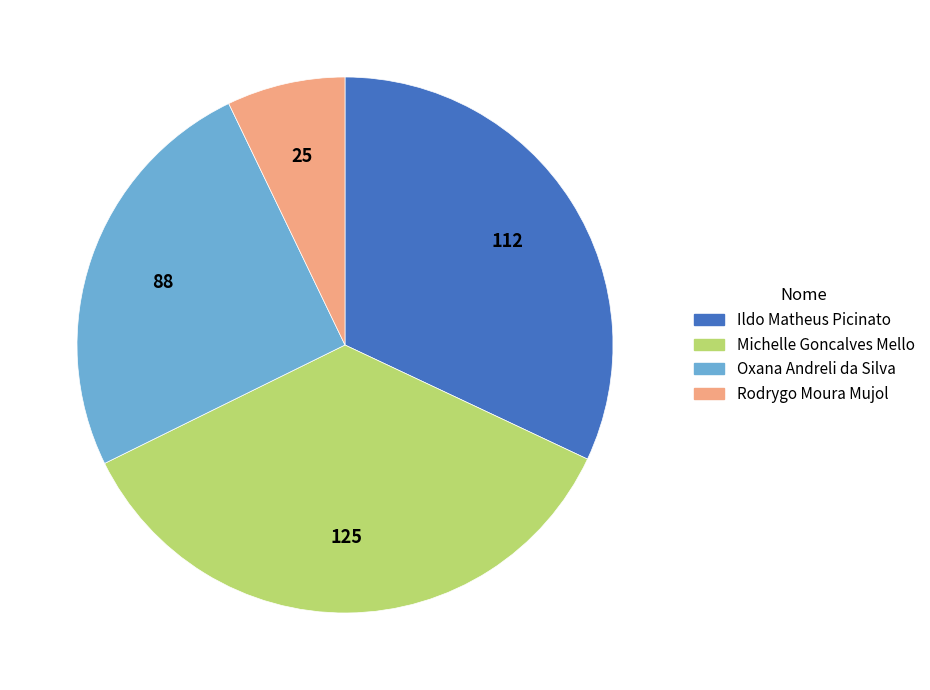

True or false: Michelle Goncalves Mello accounts for 36% of the total.

True